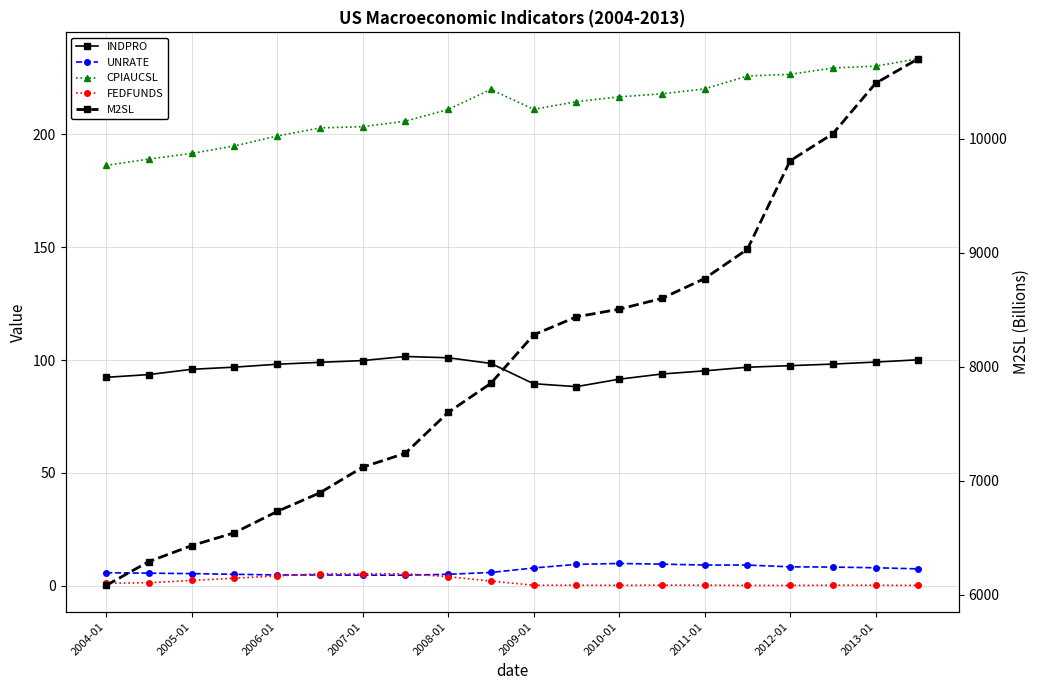

True or false: CPIAUCSL has more than 1 interior local peaks.

False